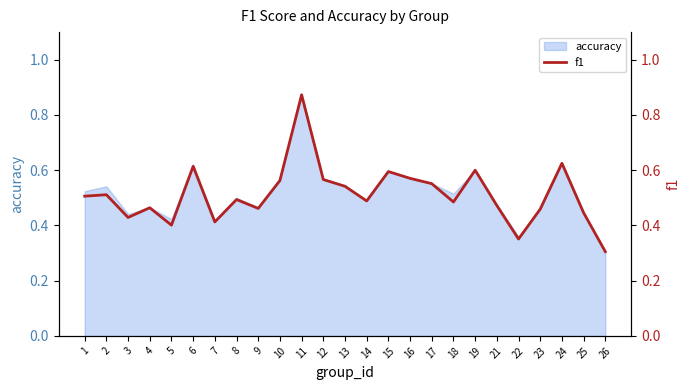

What is the maximum value shown in the chart?

0.9